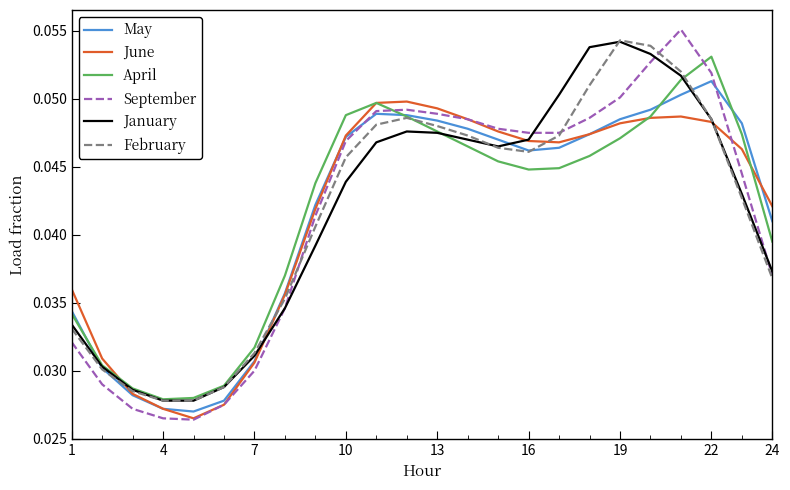

Count the April values in the range 0 to 1.

24